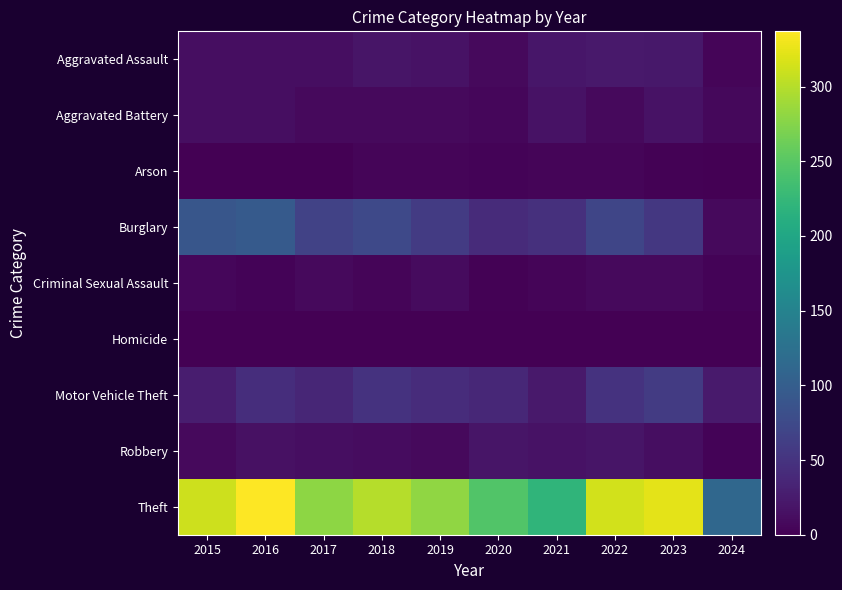

Which has a higher value, 2021 or 2017?

2021